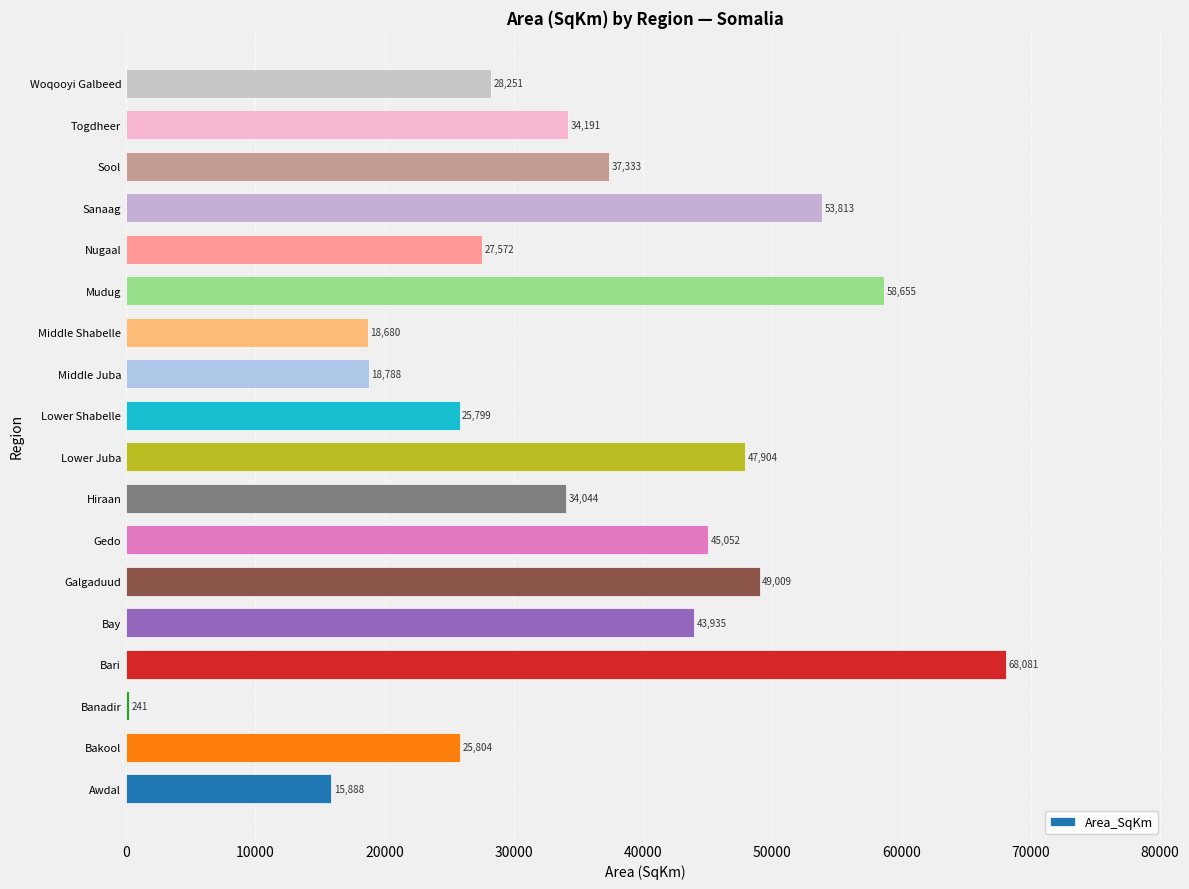

Where is the data nearest to the value 34161?

Togdheer